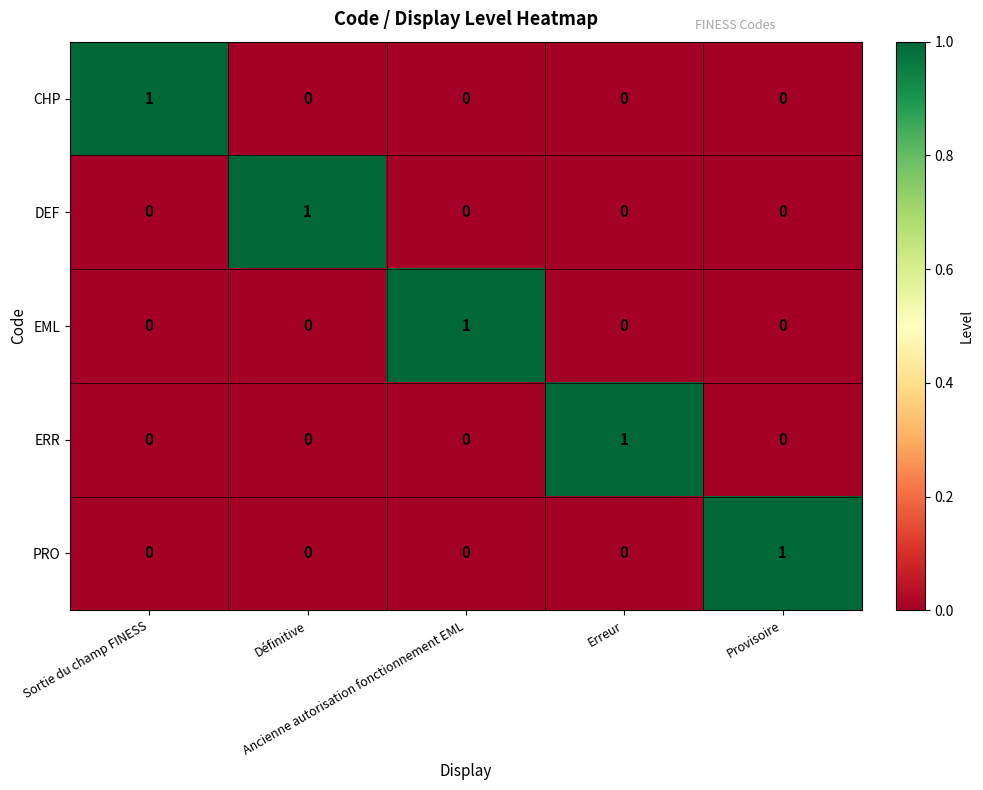

Count the CHP values in the range 0 to 1.

5